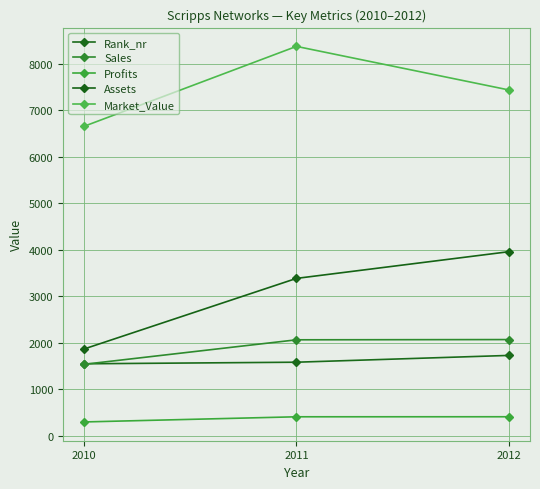

At which category does the chart reach its peak across all series?

2011